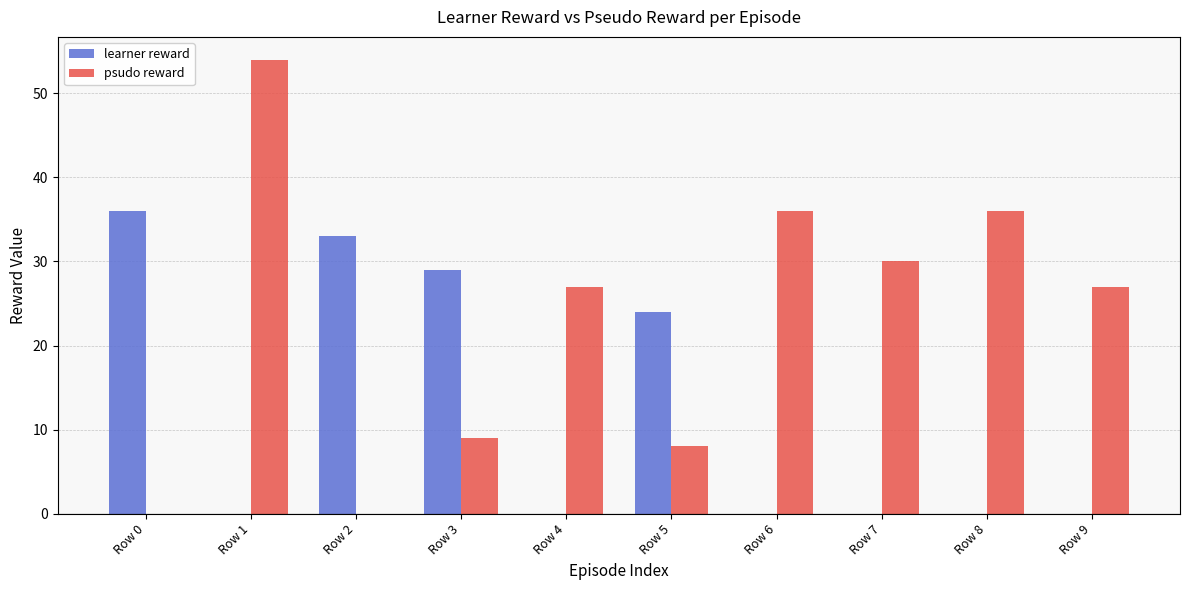

Which series has the largest range (max minus min)?

psudo reward